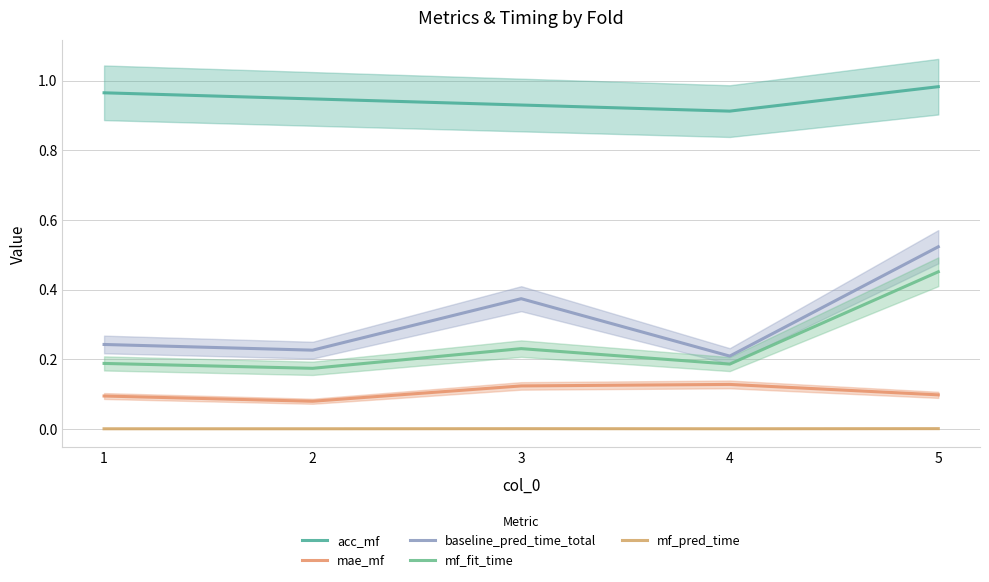

True or false: mae_mf and mf_fit_time intersect in this chart.

False